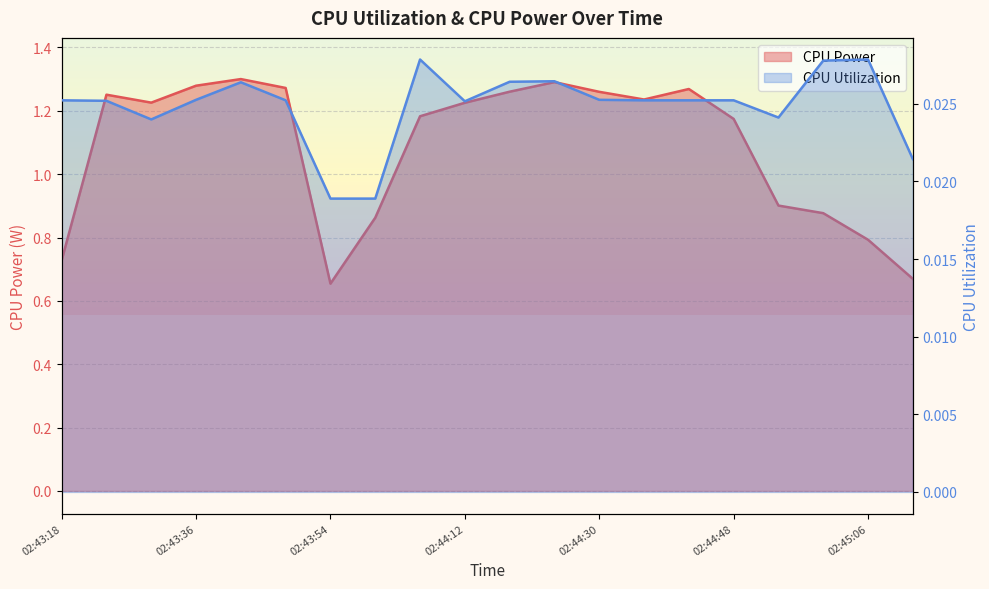

Count the number of data series in this chart.

2